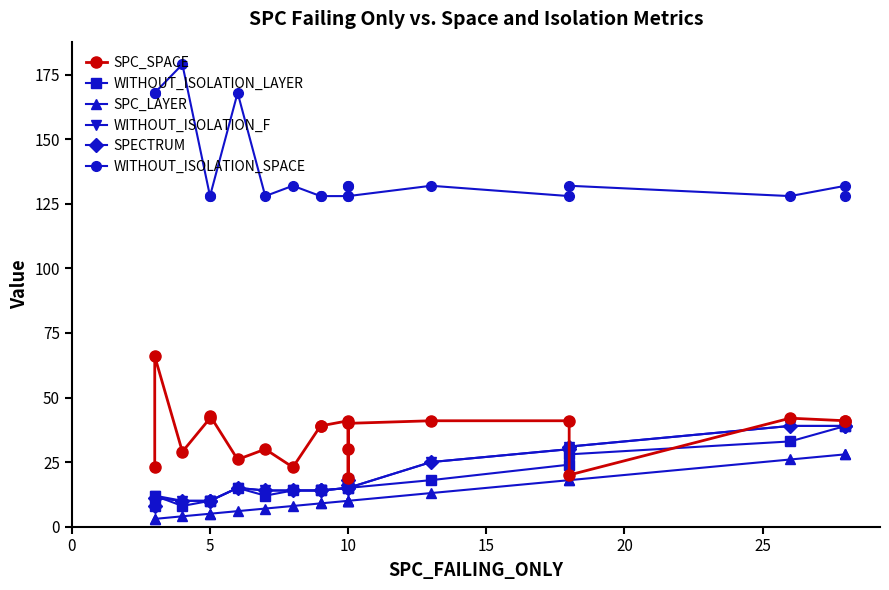

What is the difference between the second highest and second lowest values in the WITHOUT_ISOLATION_LAYER series?

31